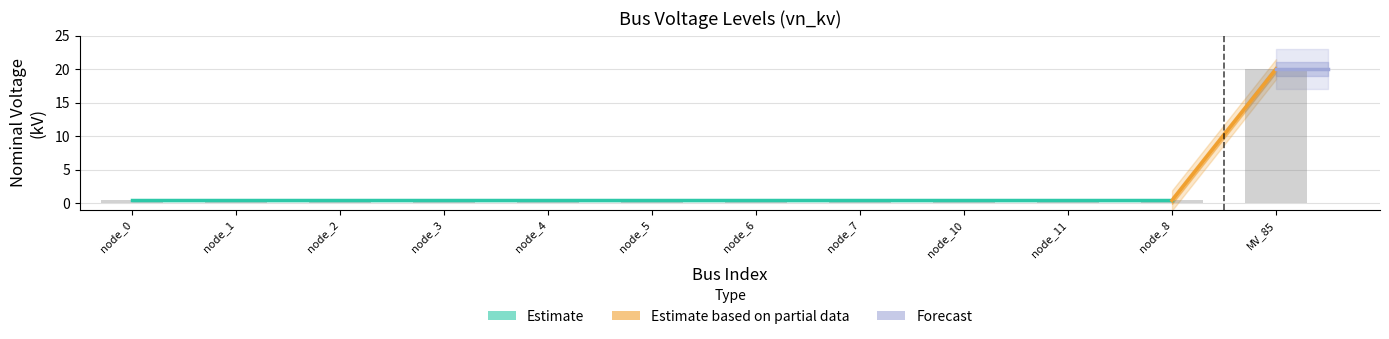

Which category has the highest value across all series?

MV_85